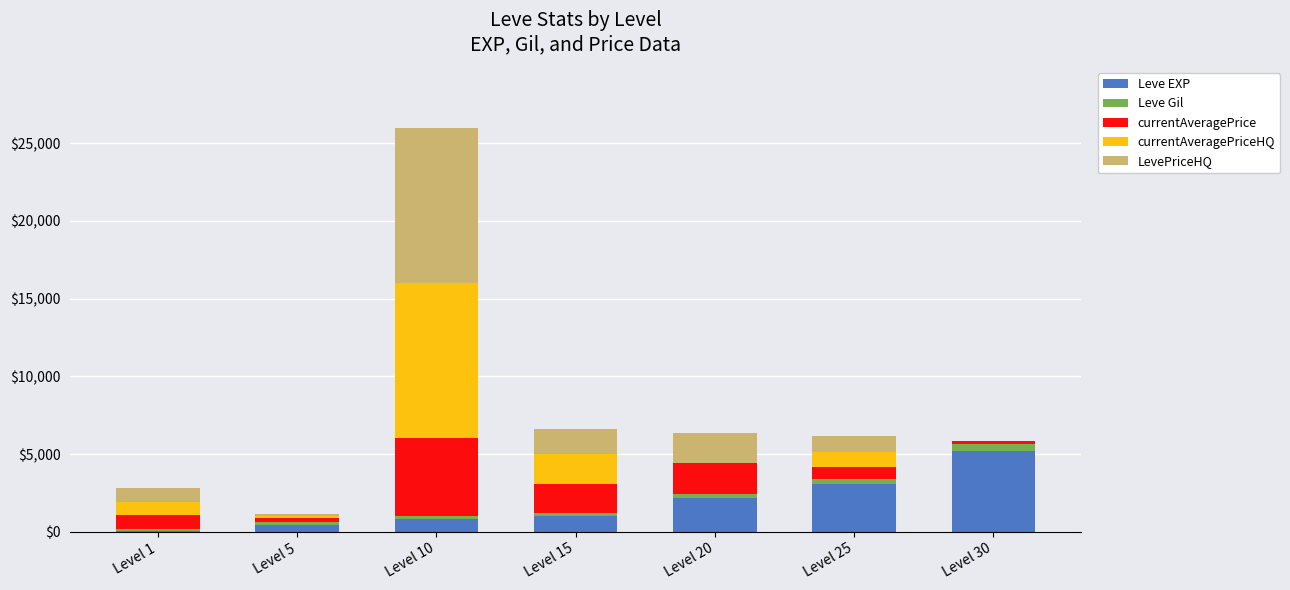

At which category is the sum across all series the highest?

Level 10